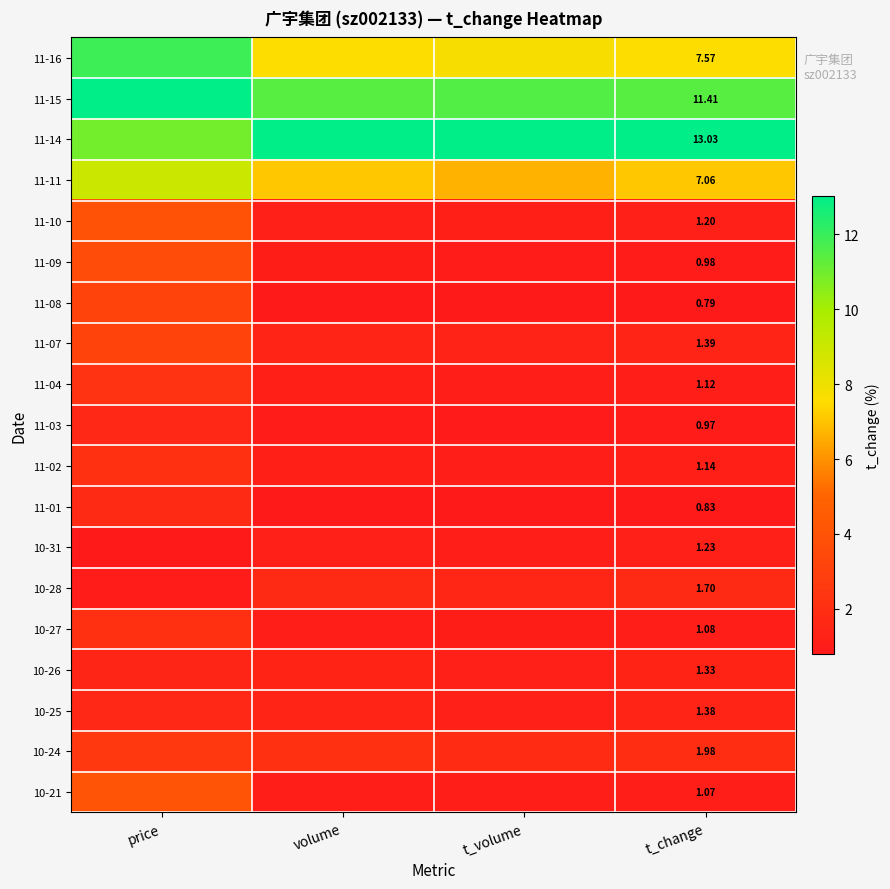

Count the number of data series in this chart.

19